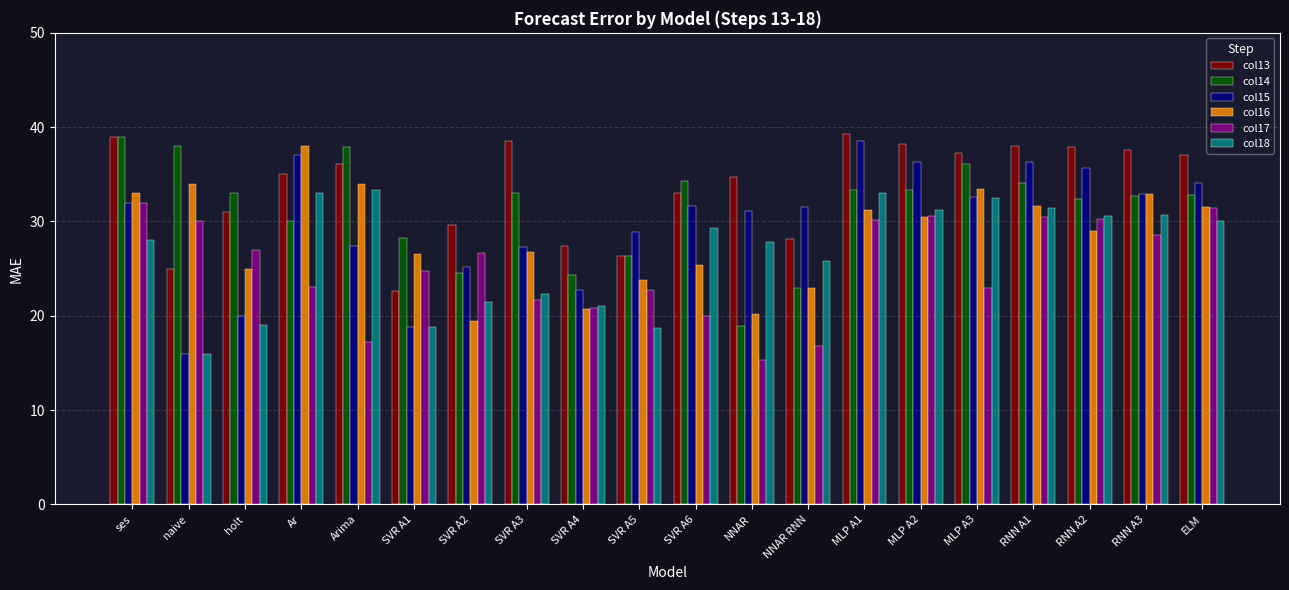

What value does the col17 series have at Arima?

17.3